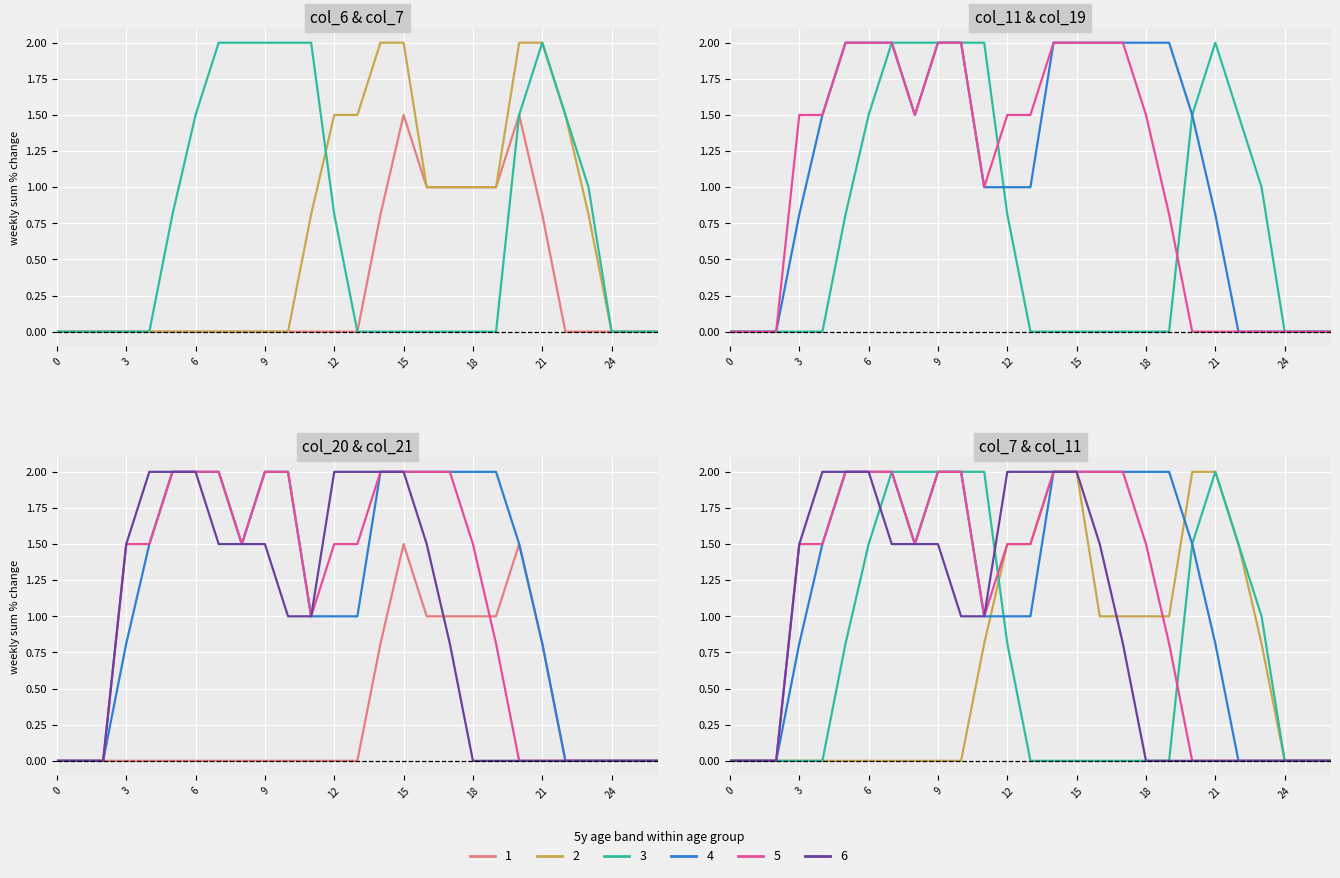

Is the value of col_11 at 5 greater than the value of col_21 at 22?

Yes